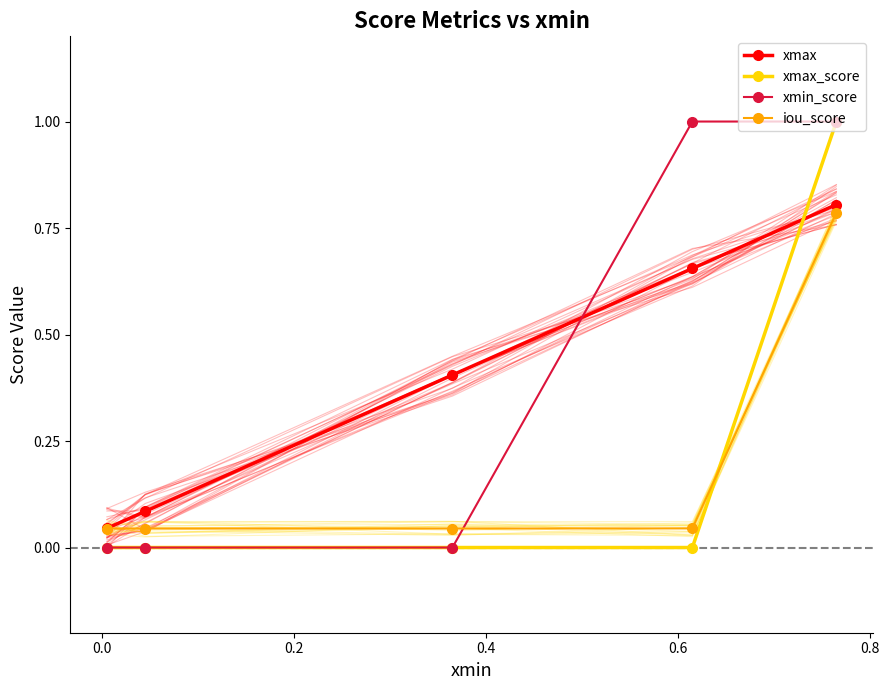

What is the maximum value for xmin_score?

1.0